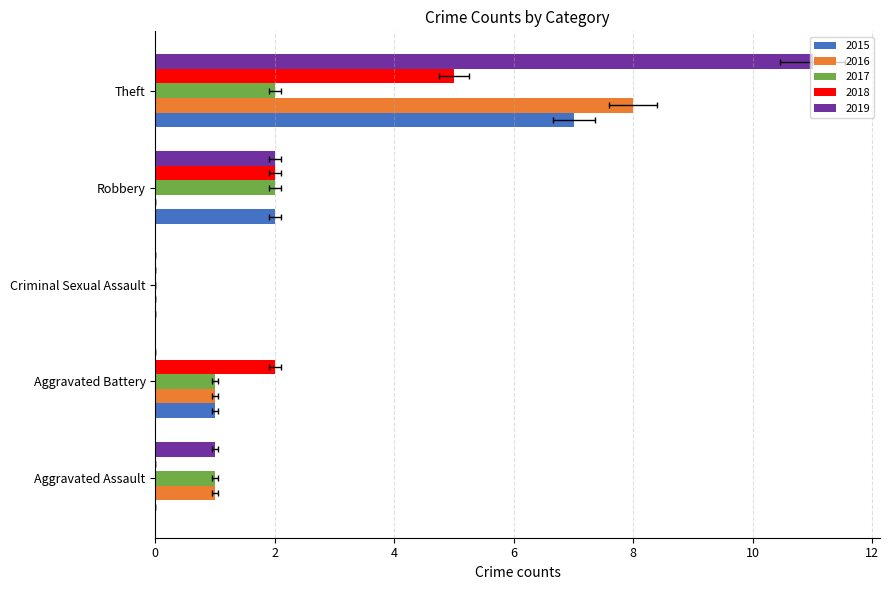

Between Theft and Aggravated Battery, which is larger?

Theft